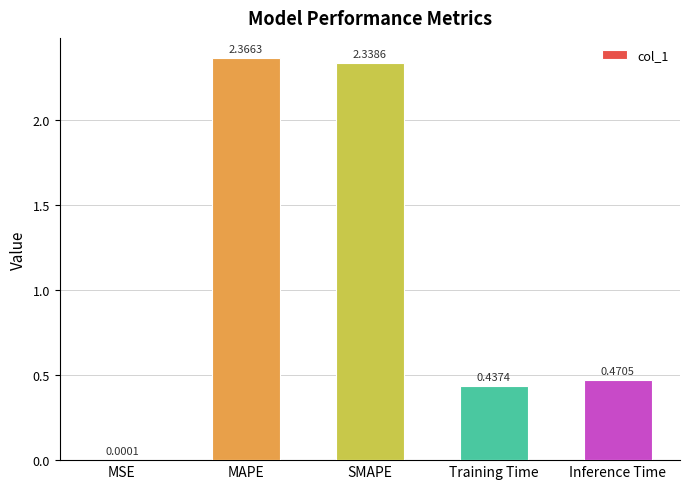

What is the sum of all values?

5.6